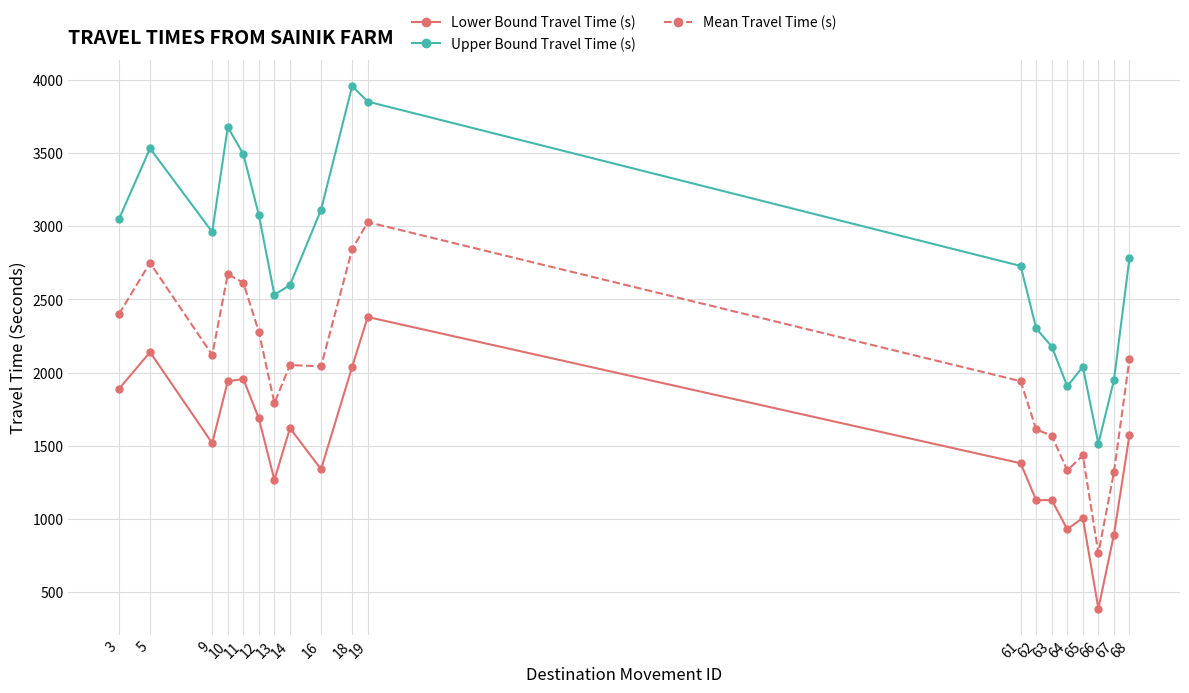

At which category does Mean Travel Time (s) reach its first local valley?

9